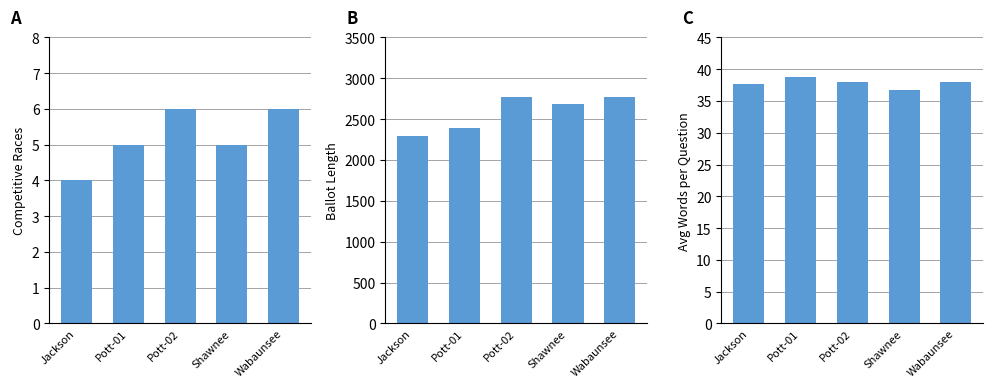

At which label does avg_words_per_question first exceed 38?

Pott-01